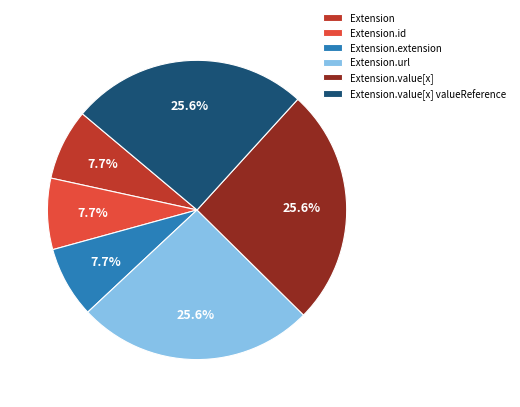

Count the number of slices in the pie.

6